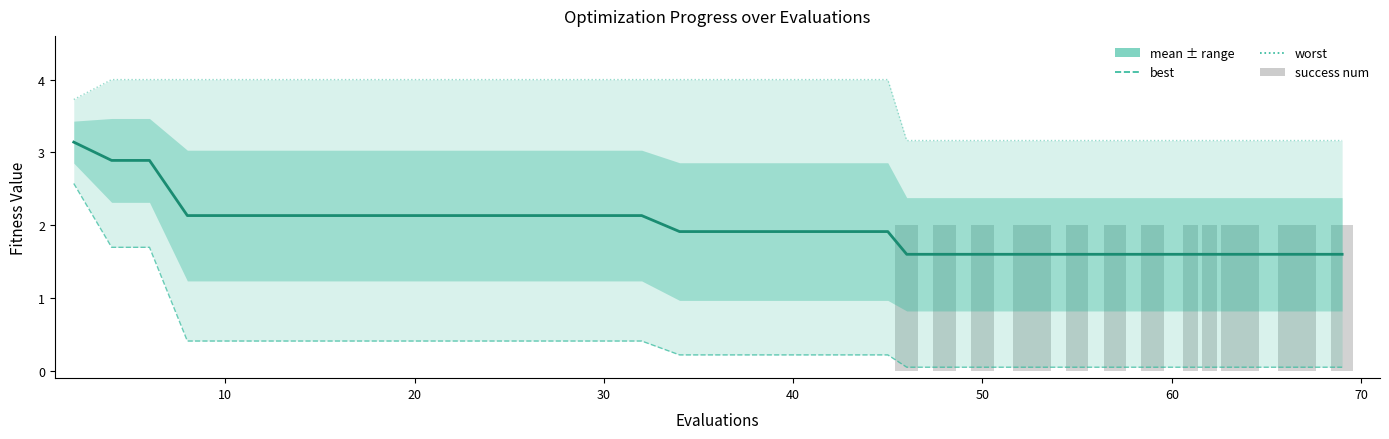

At how many categories does at least one series exceed 2?

40